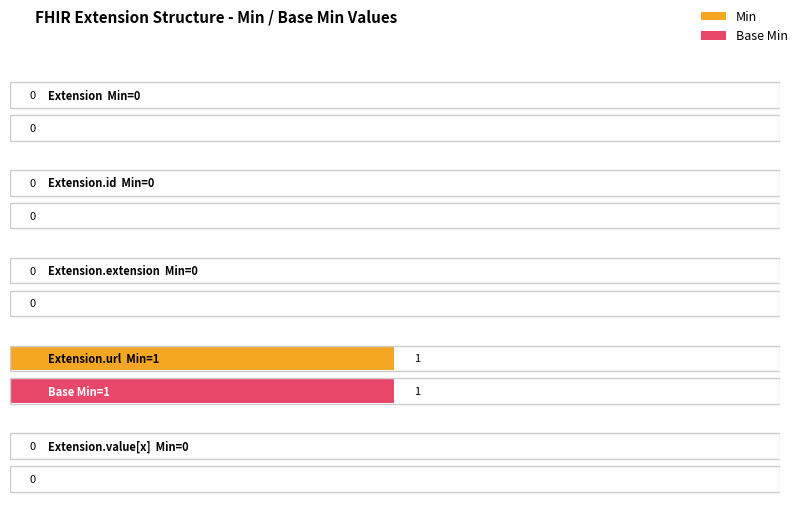

Which series has the largest total across all categories?

Min